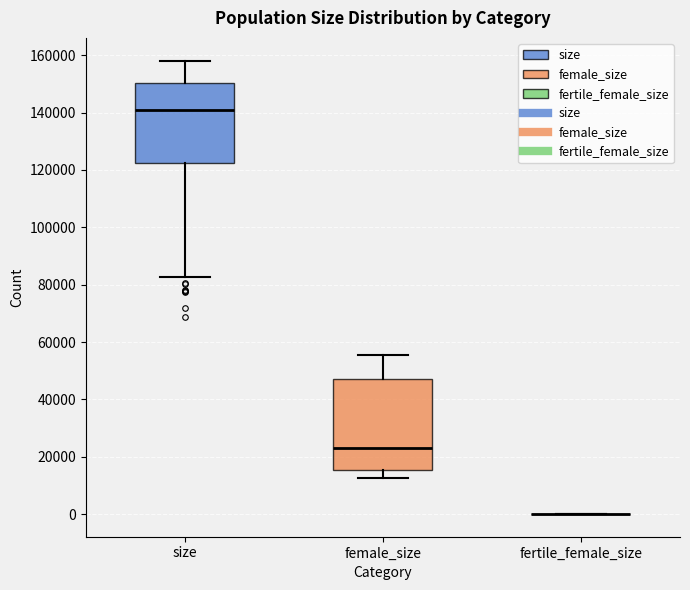

Which box is the tallest, from its lower edge to its upper edge?

female_size